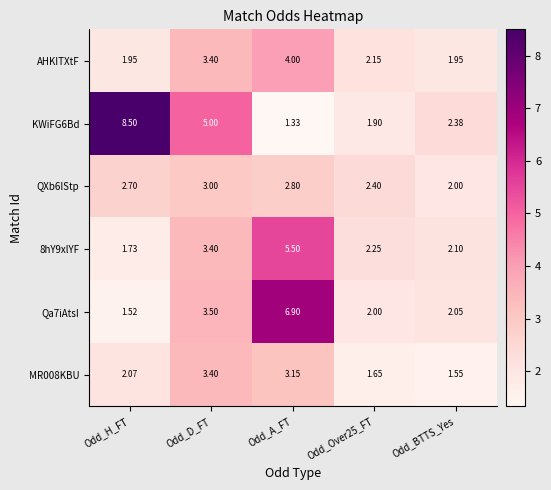

Which category has the highest value across all series?

Odd_H_FT